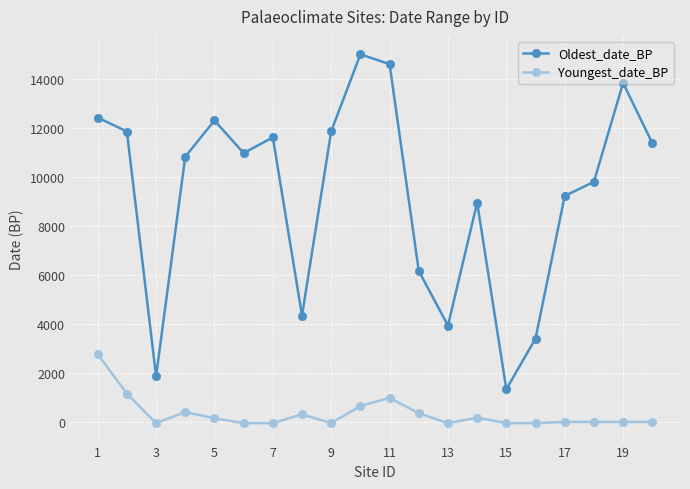

What is the highest value of the Youngest_date_BP series?

2760